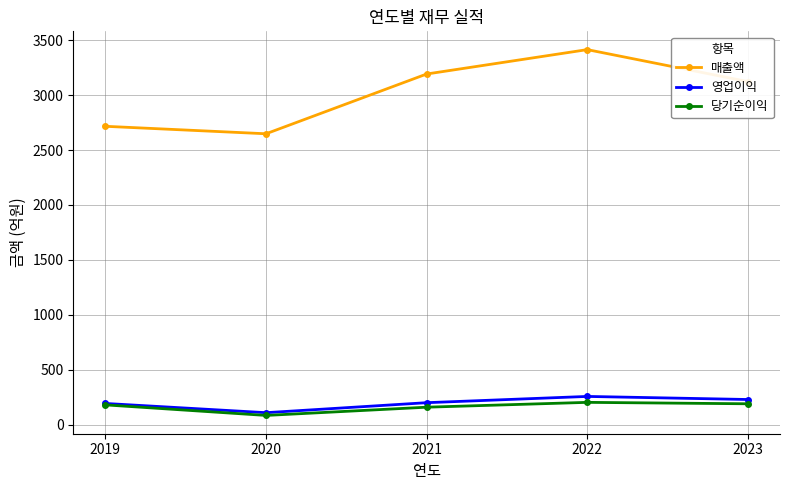

How many series are shown in this chart?

3